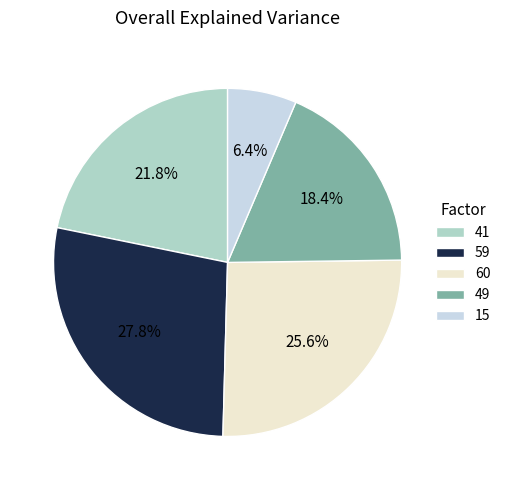

Which has a higher value, 59 or 15?

59